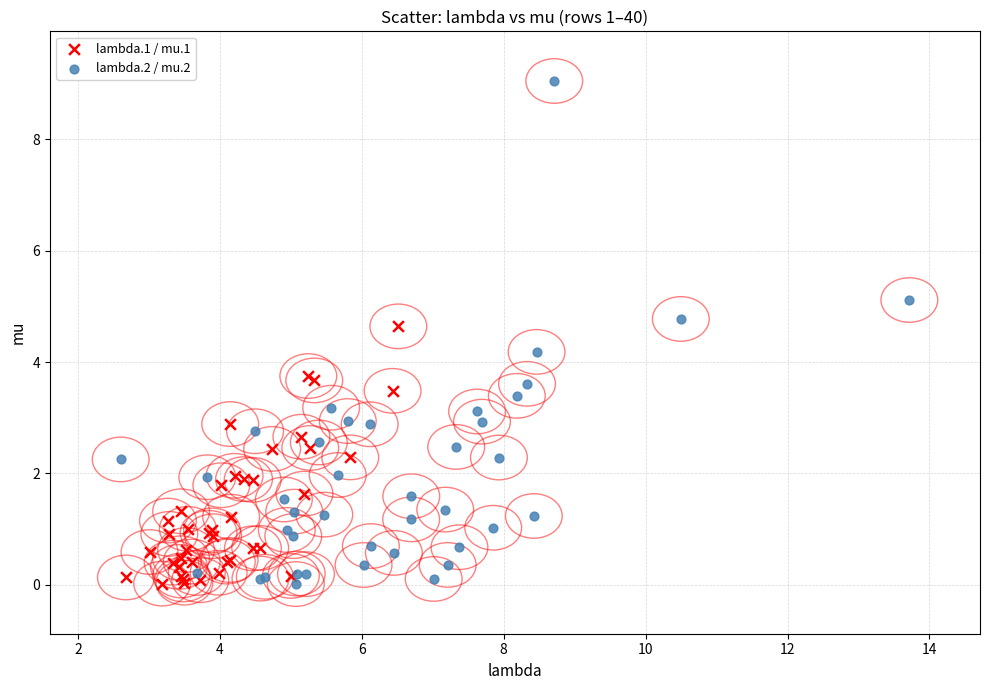

Which series contains the highest Y value?

lambda.2 / mu.2